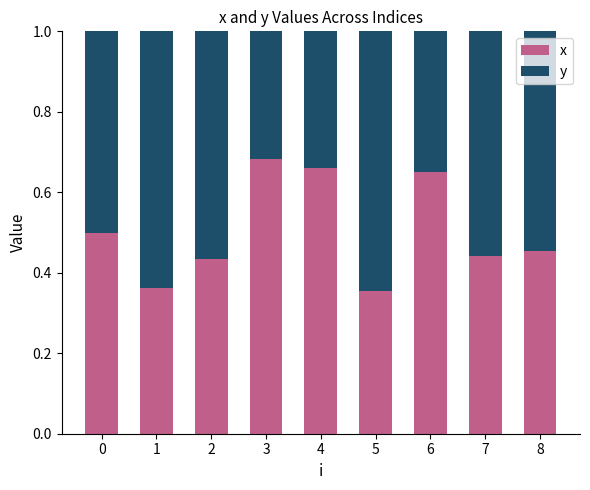

What is the total value across all series at 7?

1.0